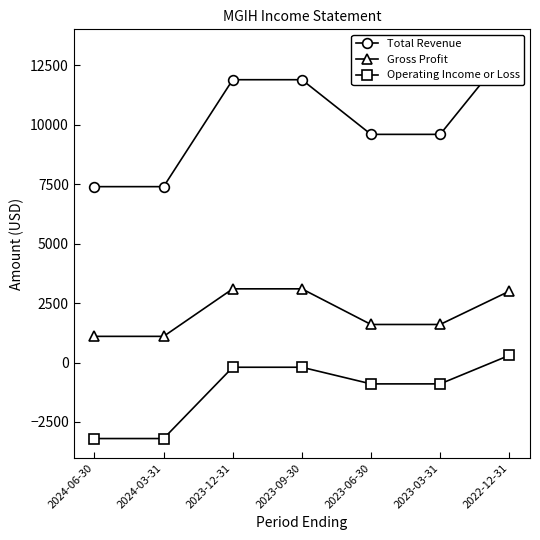

What is the sum of all Operating Income or Loss values?

-8300